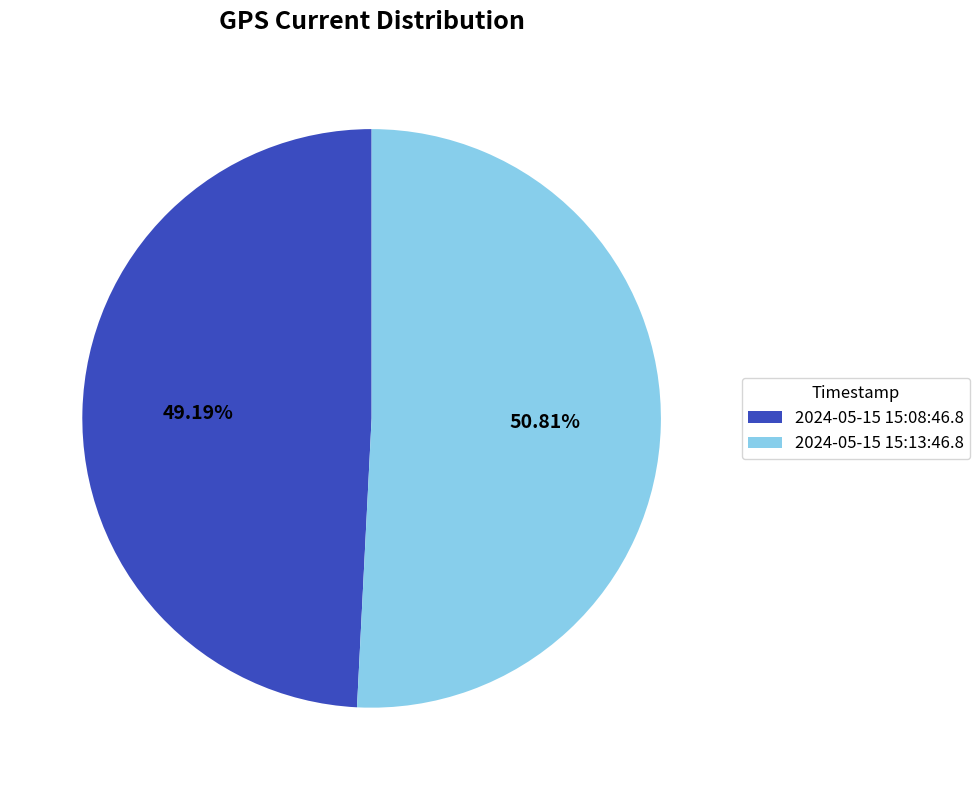

What percentage is the 2024-05-15 15:13:46.8 slice, to the nearest percent?

51%